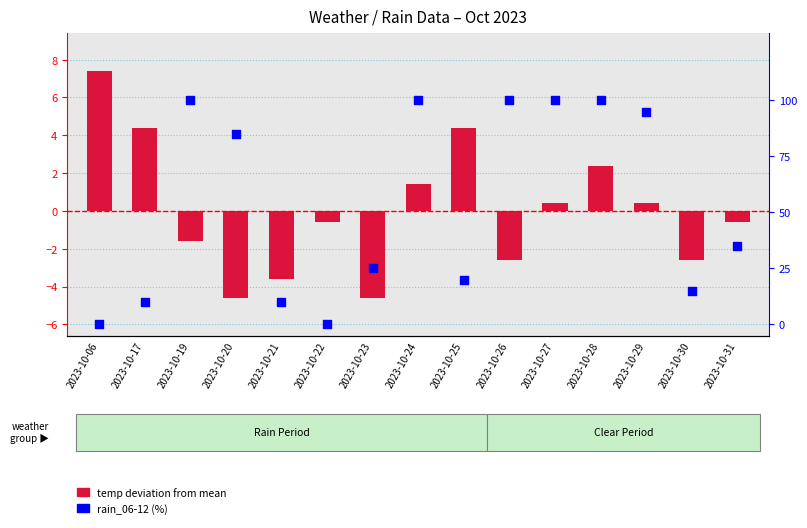

Which series contains the highest Y value?

rain_06-12 (%)